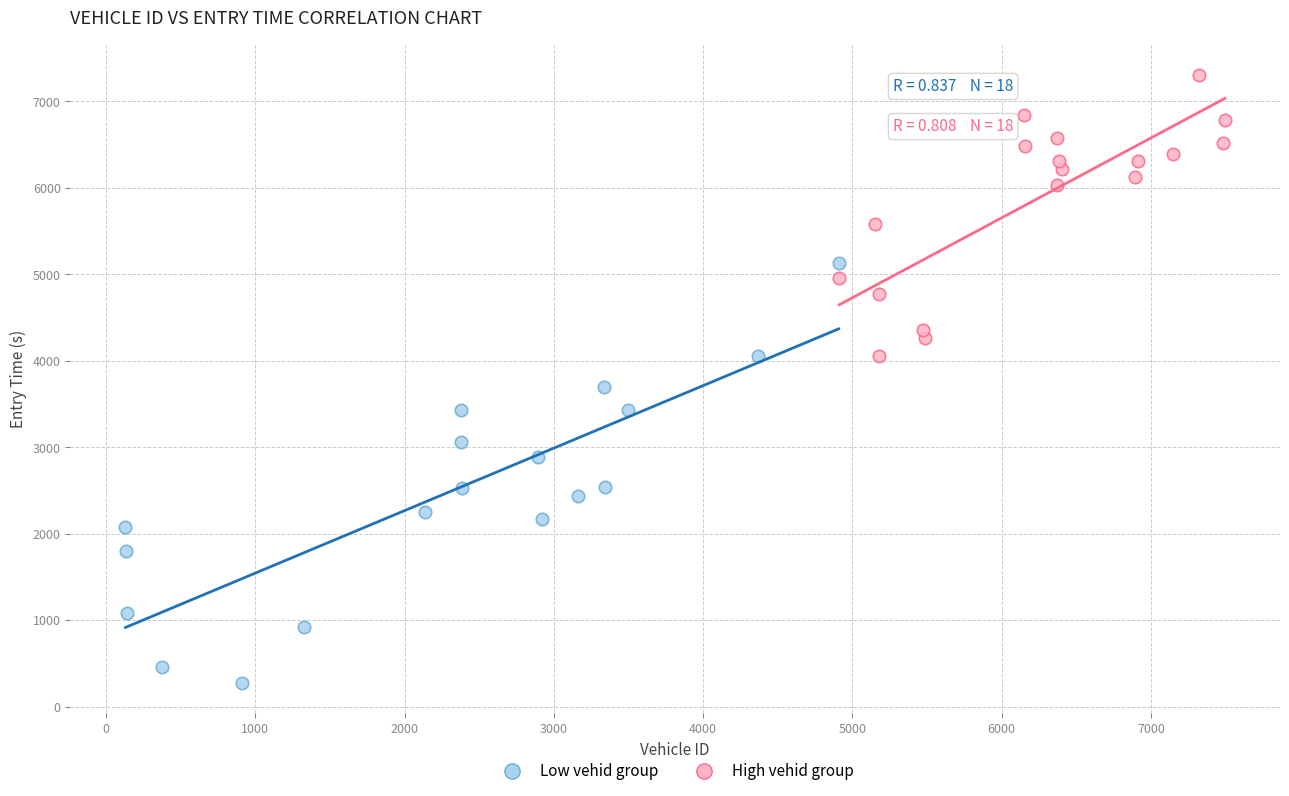

What are all the series names shown in the legend?

Low vehid group, High vehid group